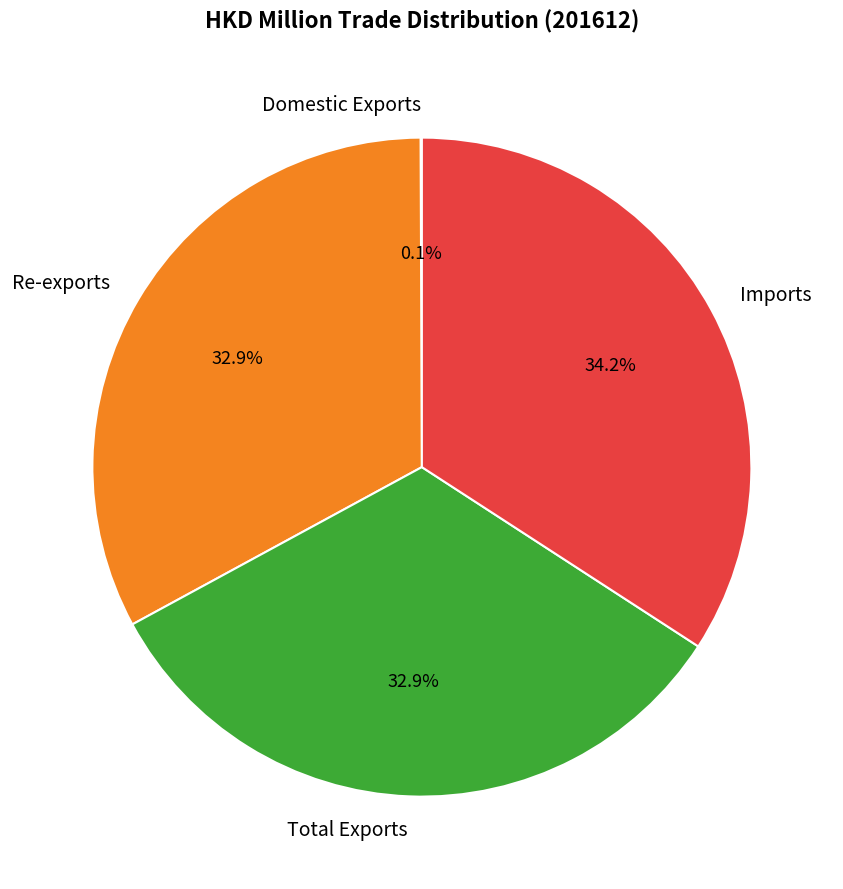

Is there a majority slice in this chart?

No